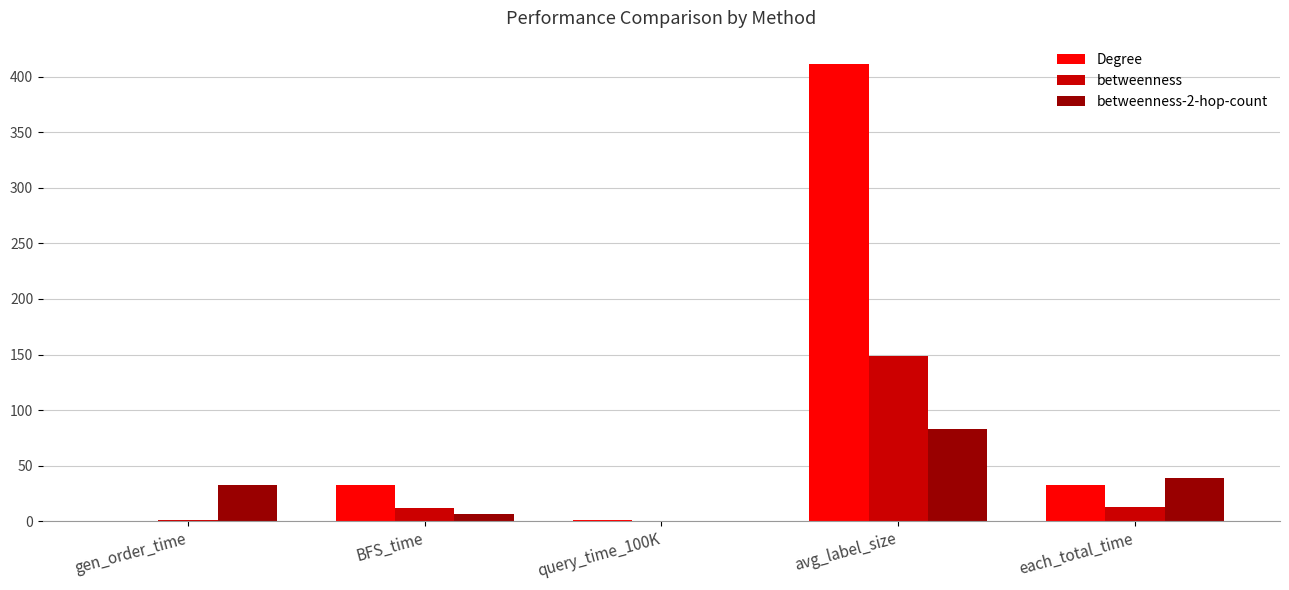

Which series has the largest total across all categories?

Degree